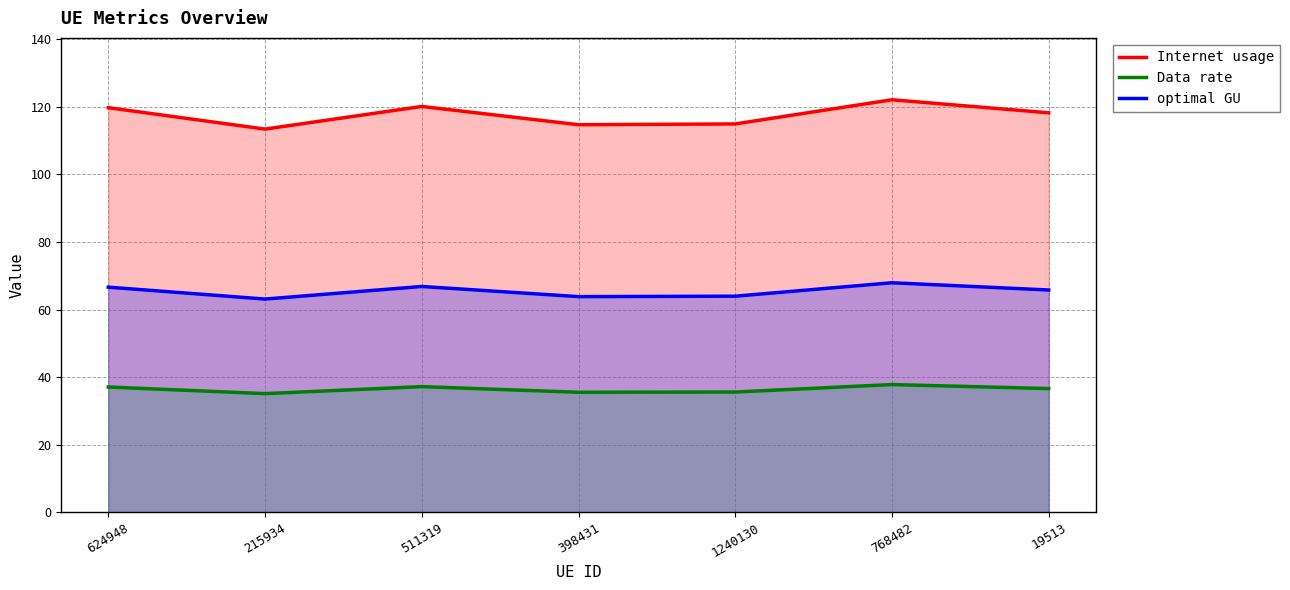

In Data rate, how many points are lower than both neighbors (excluding endpoints)?

2